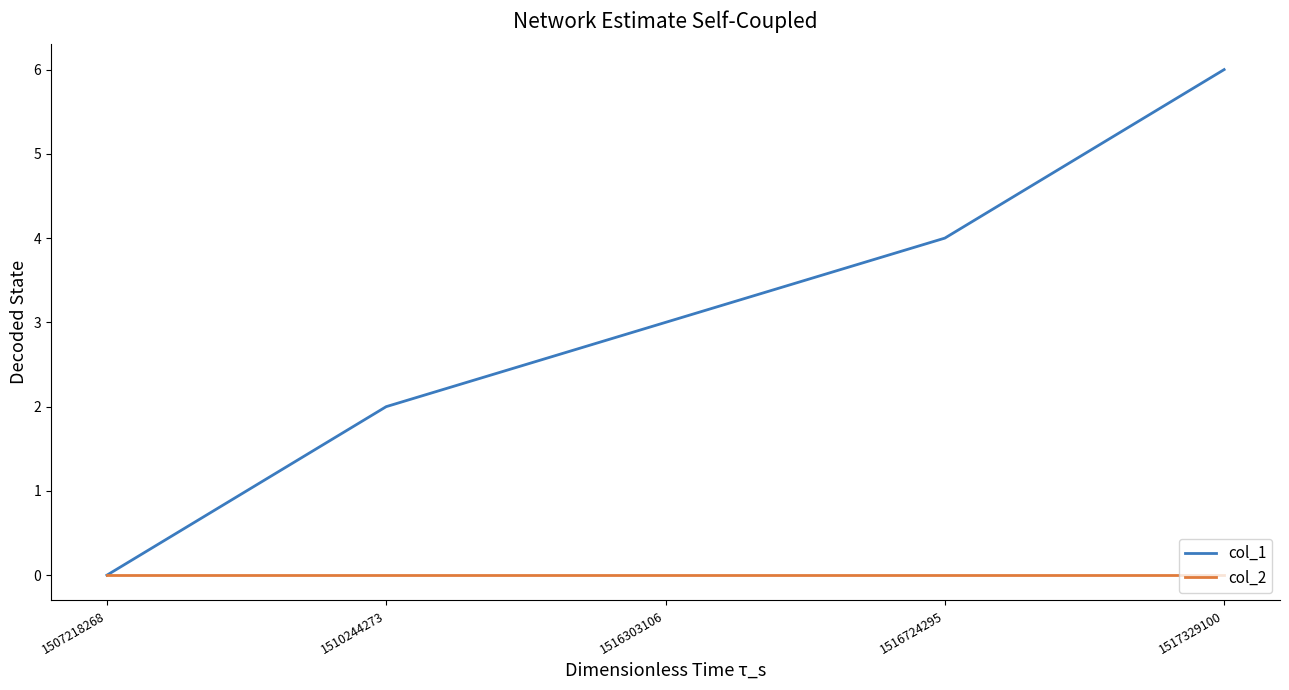

Is this an area chart (filled region under the line)?

No